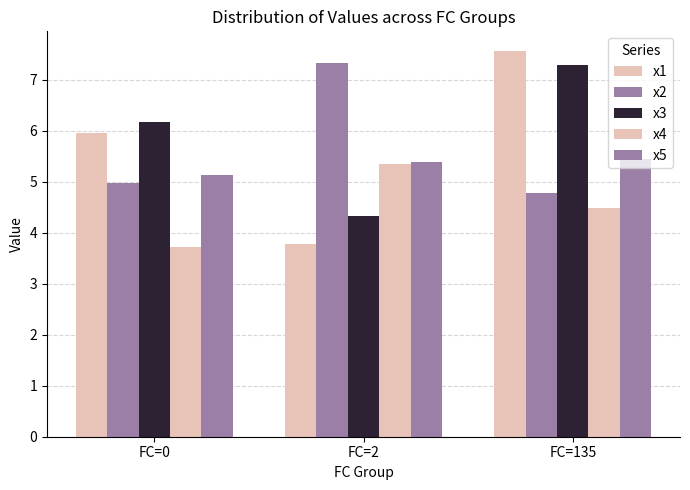

How many bars are there in total?

15